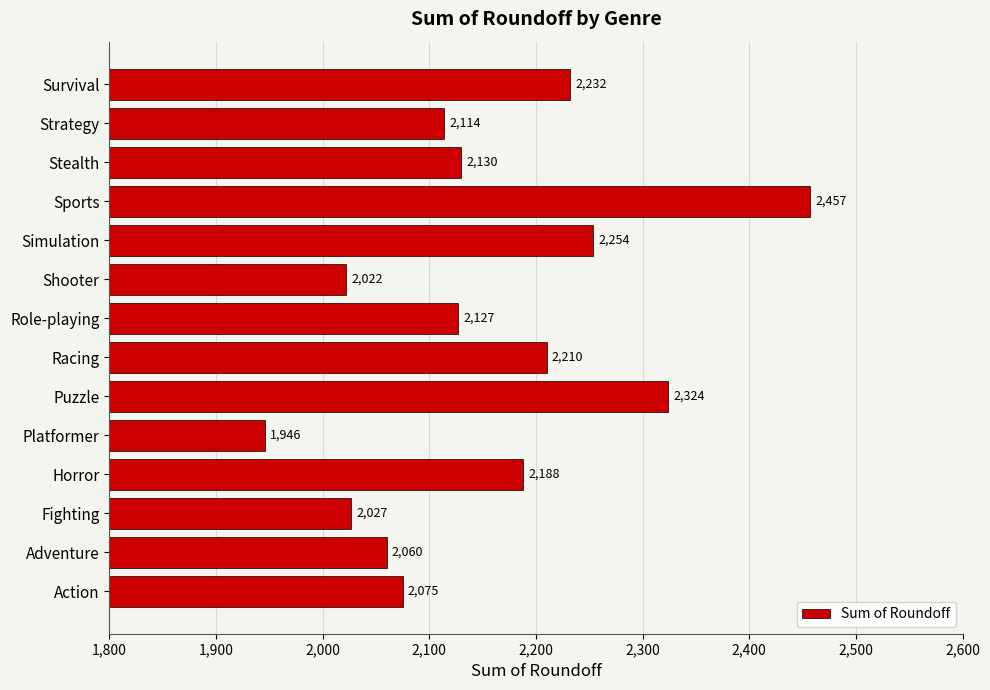

The chart shows a value of 4119 at Sports. True or false?

False